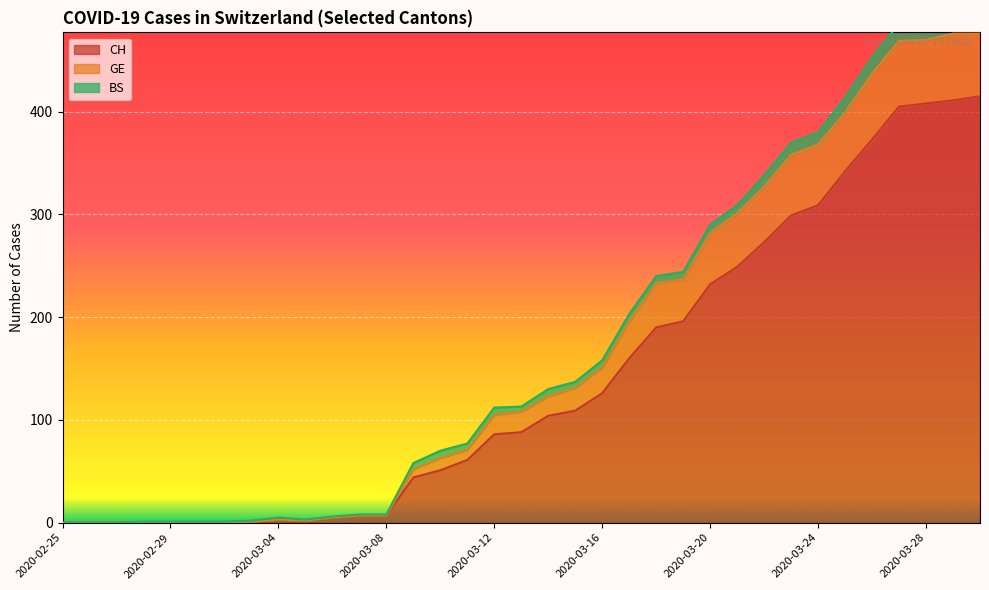

Between 2020-03-12 and 2020-03-20, which is larger?

2020-03-20